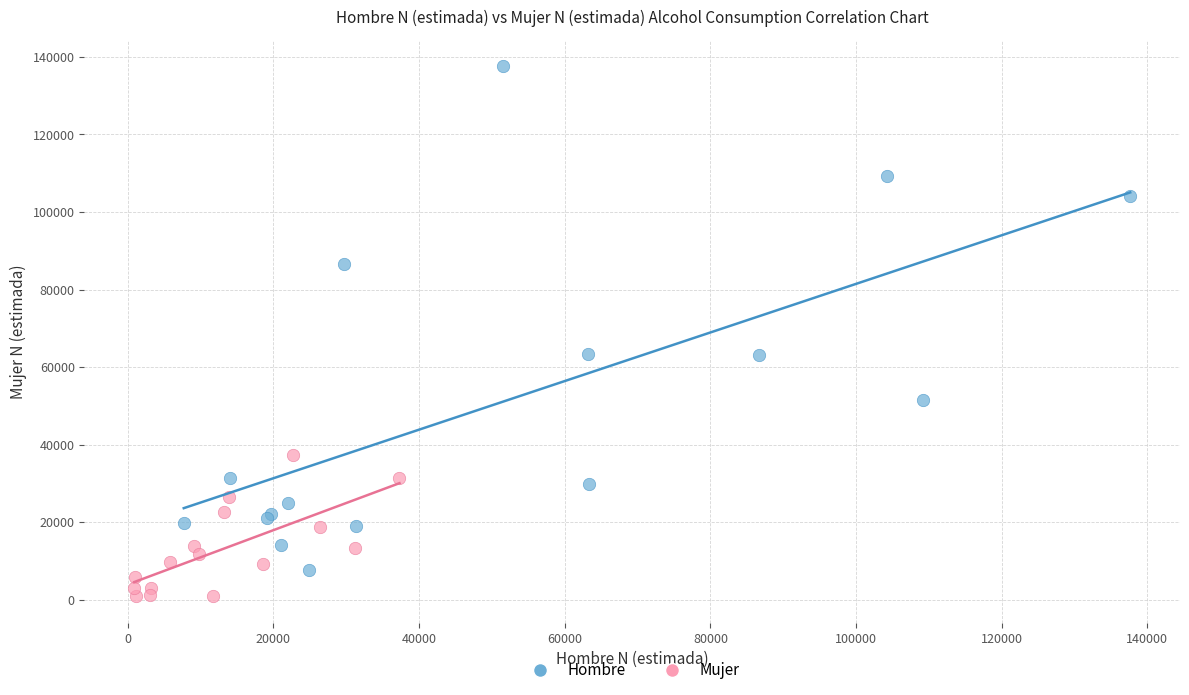

What are all the series names shown in the legend?

Hombre, Mujer